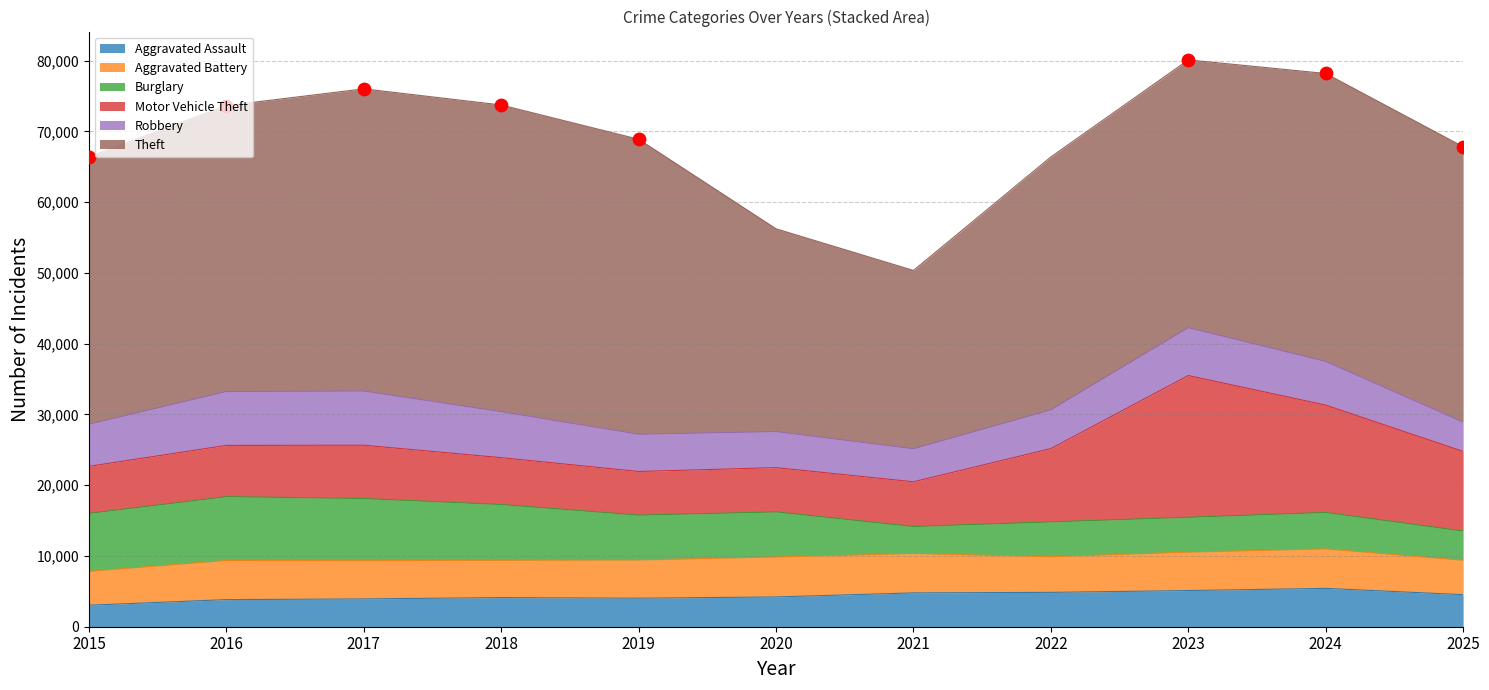

Which series reaches the minimum Y coordinate?

Aggravated Assault